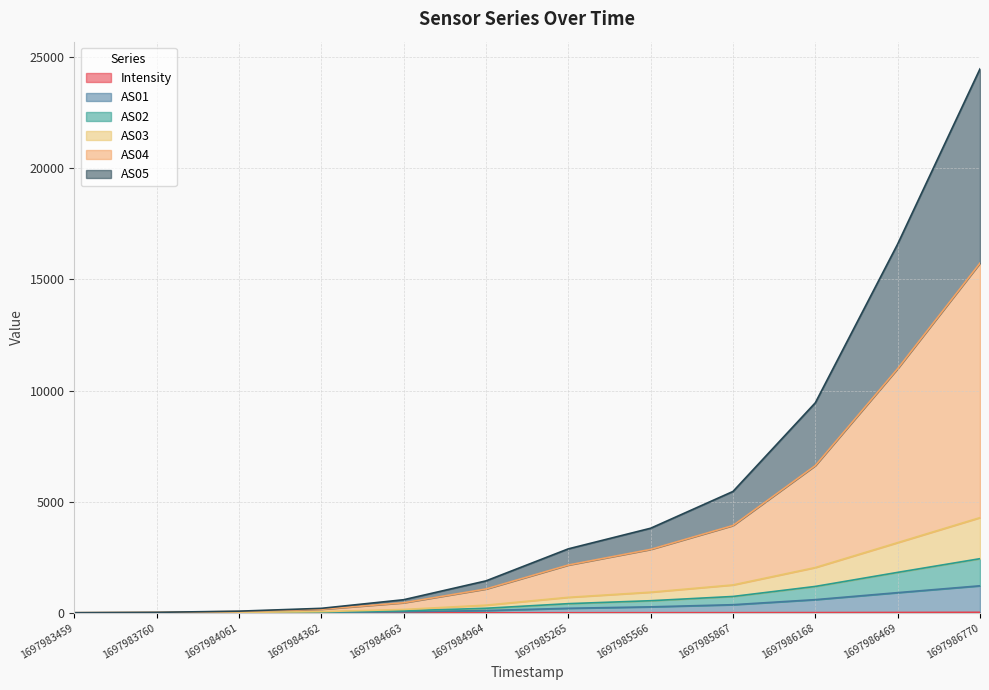

Where is AS05 nearest to the value 7869?

1697986168